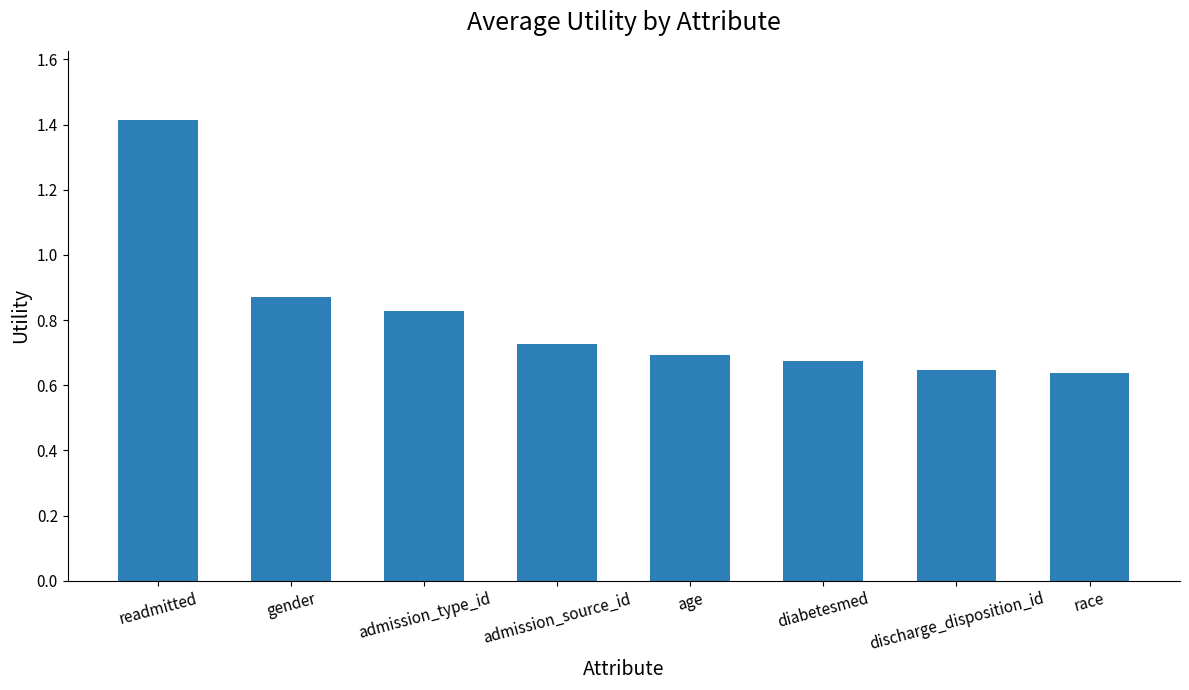

What is the value of the 1st bar from the left?

1.4